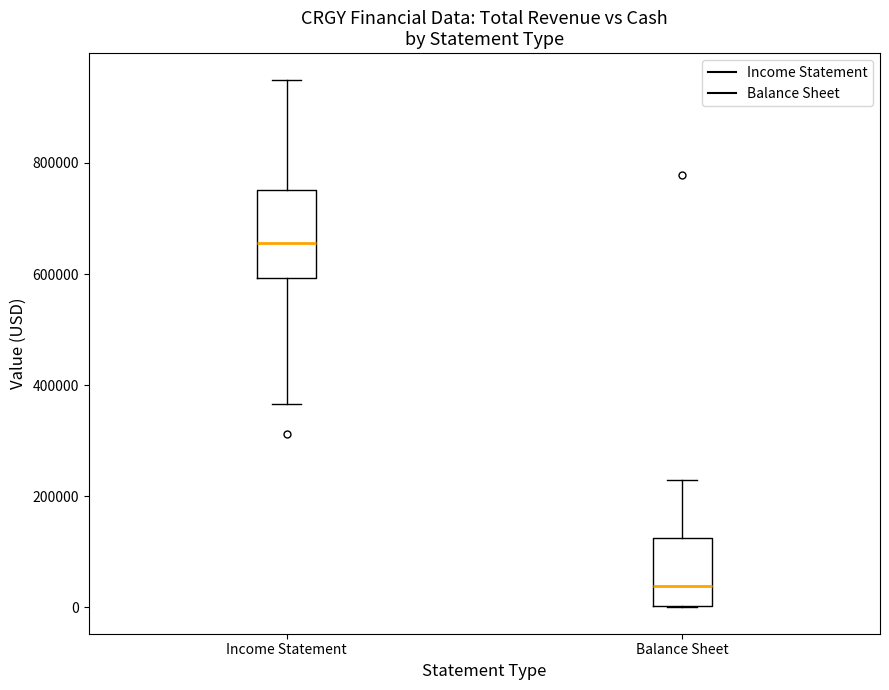

Reading left to right, transcribe this box plot: for each box, give where its median line is, the range the box spans, and where its two whiskers end, as read against the y-axis. The values are not printed on the chart, so give them approximately, as read against the axis.

Income Statement: median 660000, box 600000 to 760000, whiskers 360000 to 960000
Balance Sheet: median 40000, box 0 to 120000, whiskers 0 to 220000